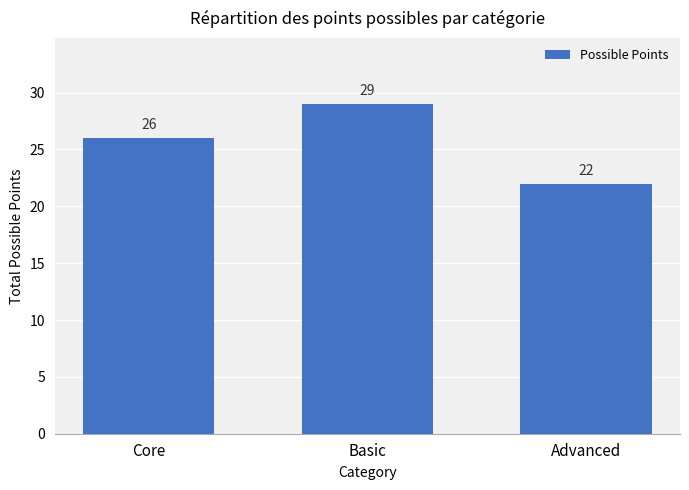

What is the greatest value displayed?

29